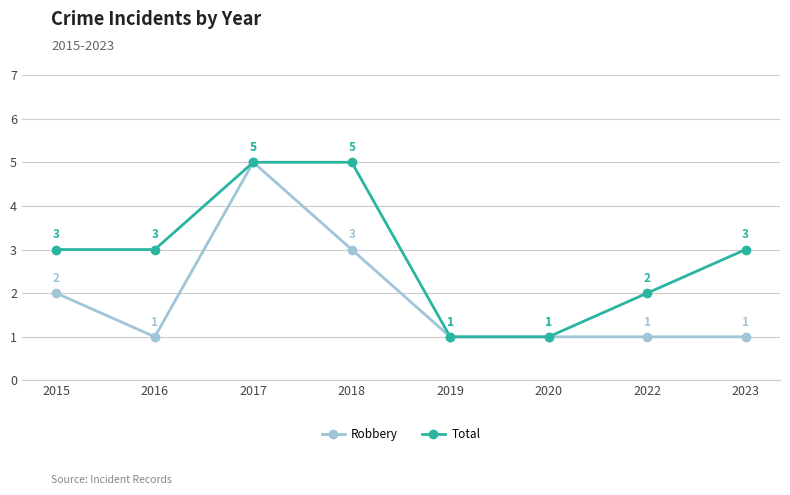

The value of Total at 2022 is 1. True or false?

False